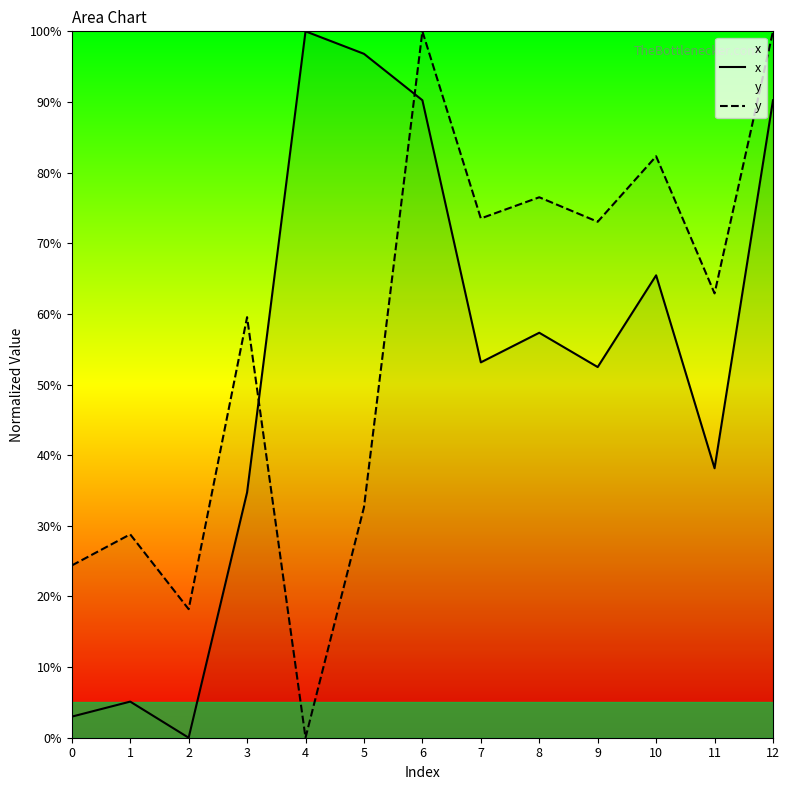

What are all the series names shown in the legend?

x, y